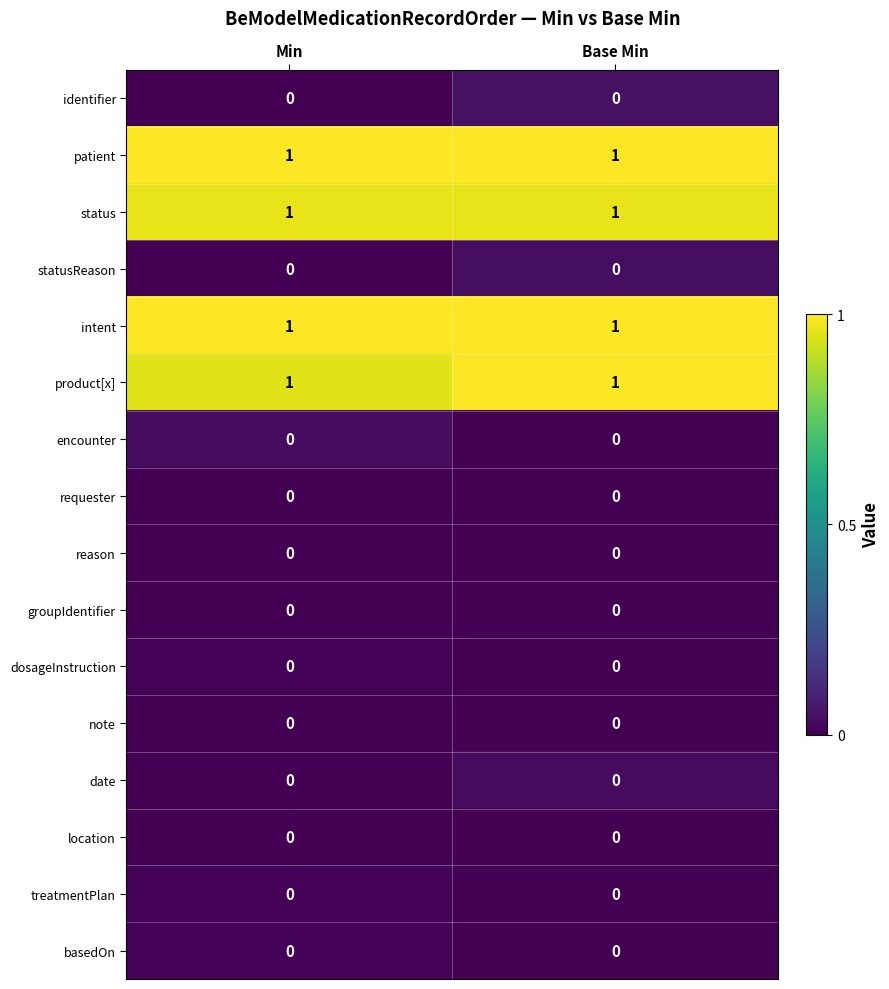

True or false: requester has a value of 0 at Base Min.

True